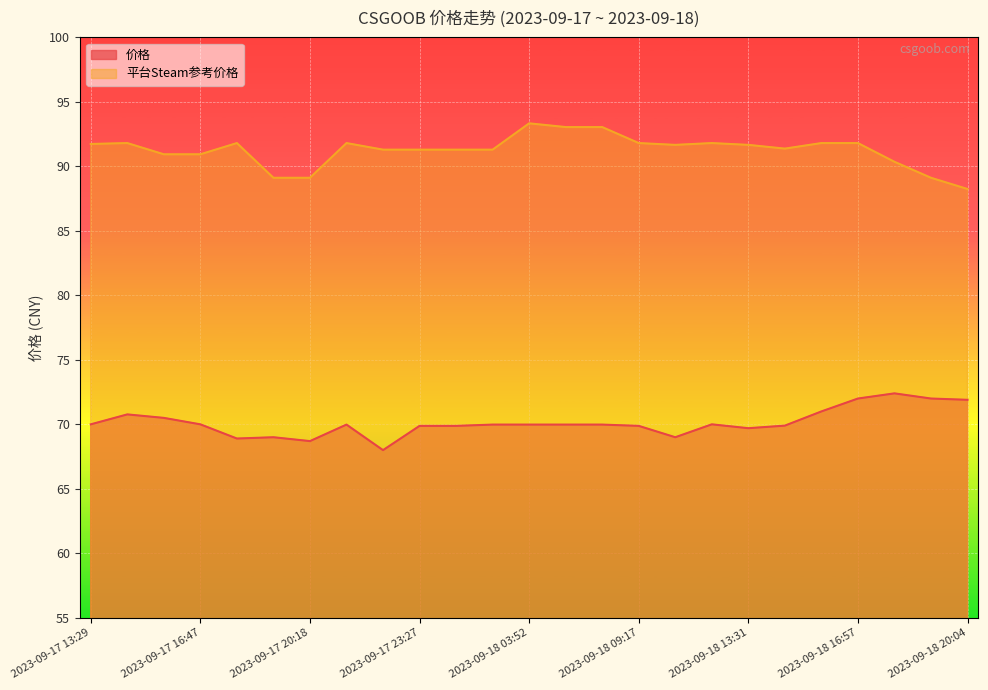

Is it true that 价格 equals 19.6 at 2023-09-18 20:04?

False